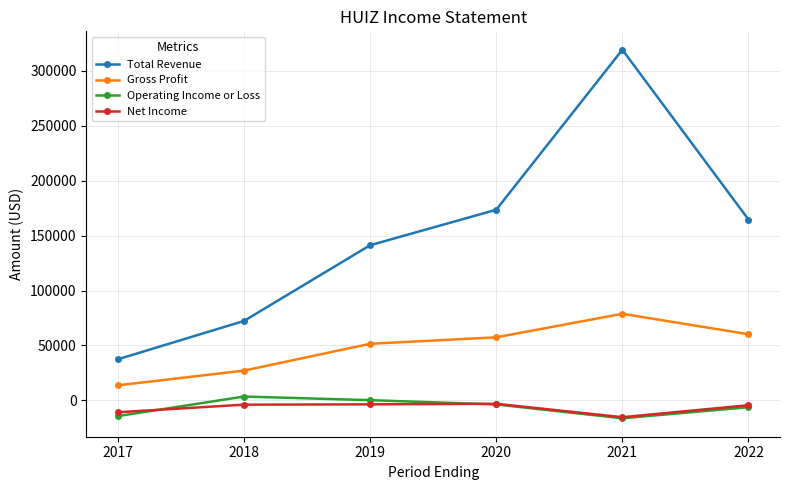

How many data points in Total Revenue are less than 164600?

3